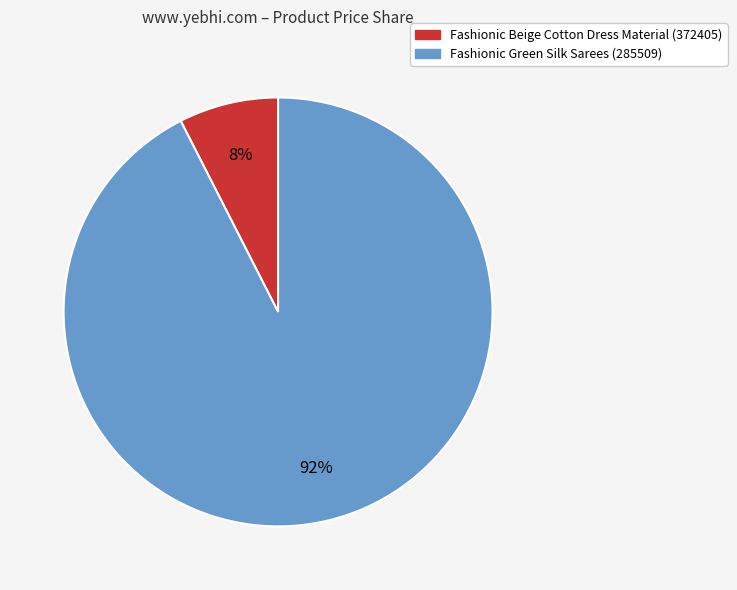

Do Fashionic Beige Cotton Dress Material (372405) and Fashionic Green Silk Sarees (285509) together represent more than half of the pie?

Yes